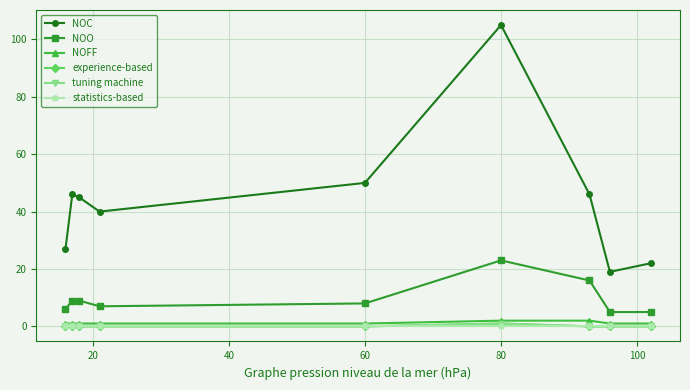

True or false: tuning machine and NOO cross at least once.

False